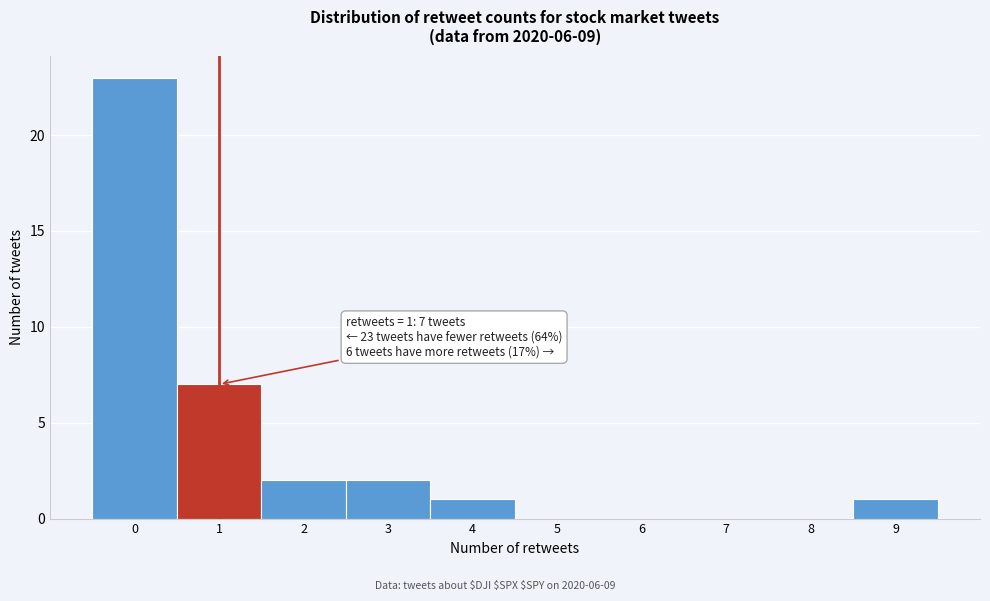

Over which range of the x-axis is the bar tallest?

-0.5 to 0.5